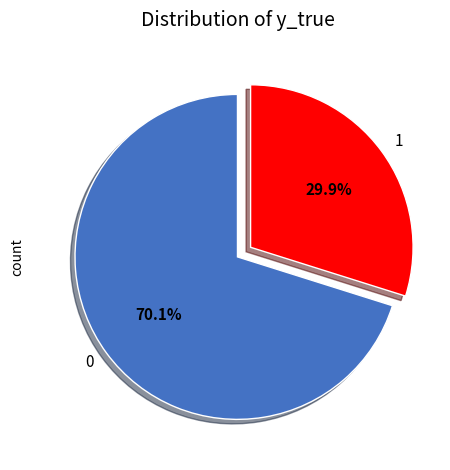

To the nearest percent, what is the average slice percentage?

50%